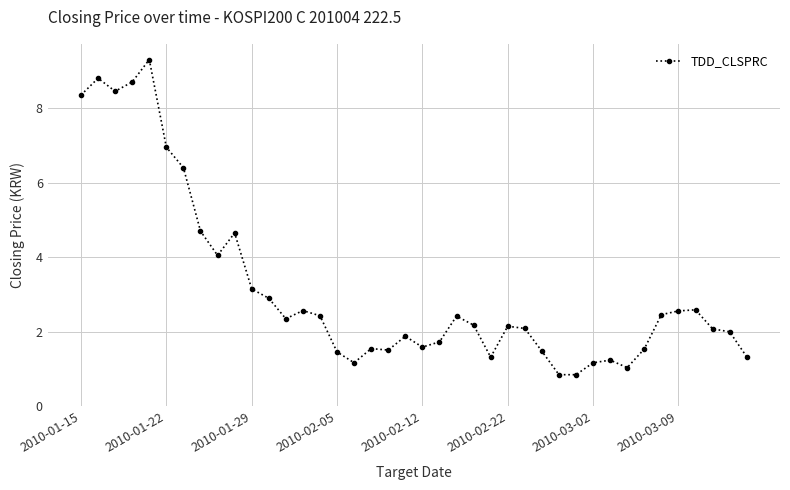

What is the average value?

3.1